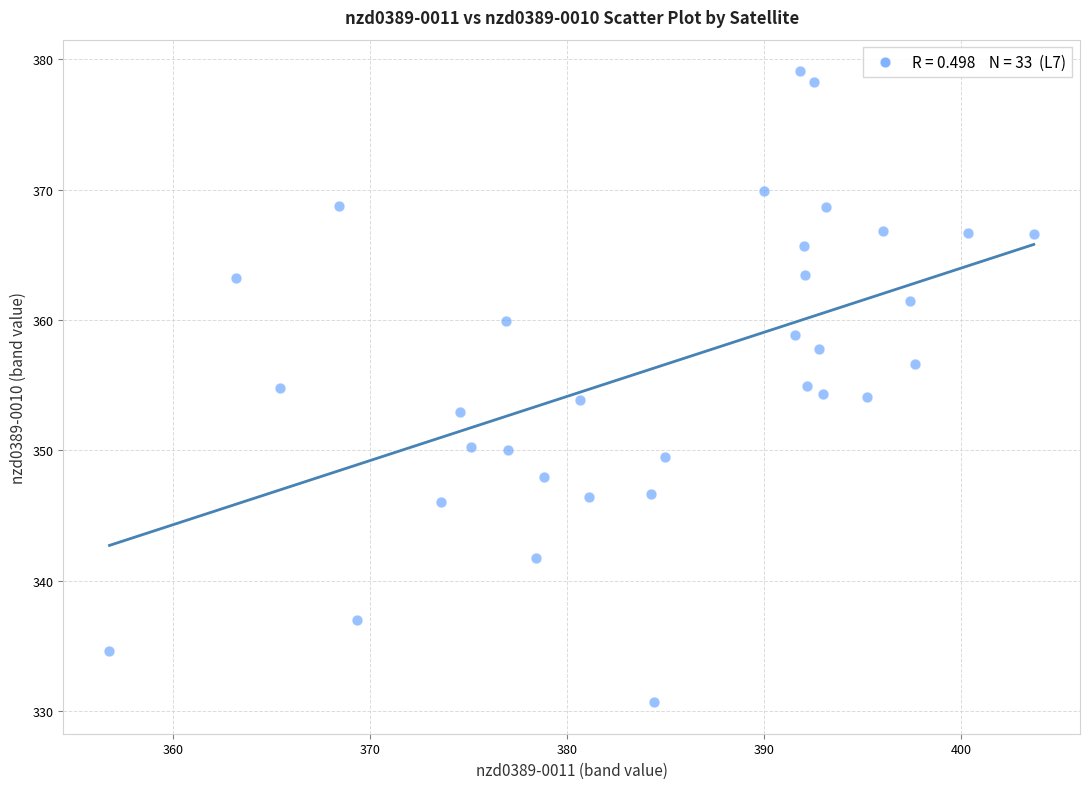

What is the range of Y values (max minus min)?

48.4